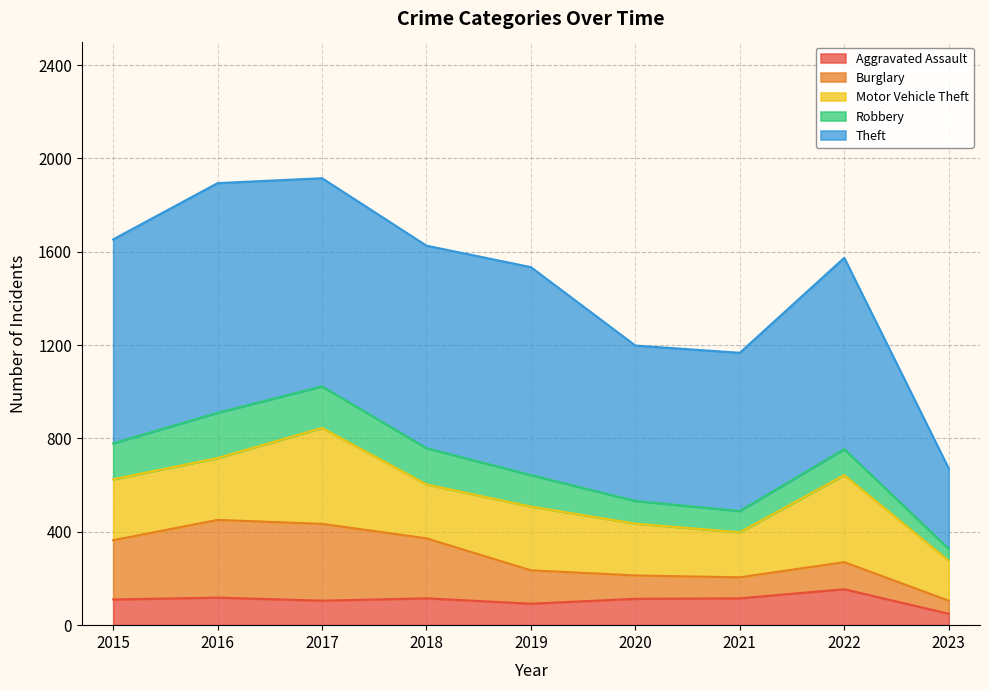

Reading left to right, transcribe all the data shown in this chart.

Aggravated Assault: 110	118	105	115	92	113	115	154	49
Burglary: 254	333	329	257	143	100	90	116	56
Motor Vehicle Theft: 261	265	411	231	273	222	193	373	171
Robbery: 154	194	178	155	135	97	91	111	51
Theft: 874	984	892	868	891	666	678	820	345